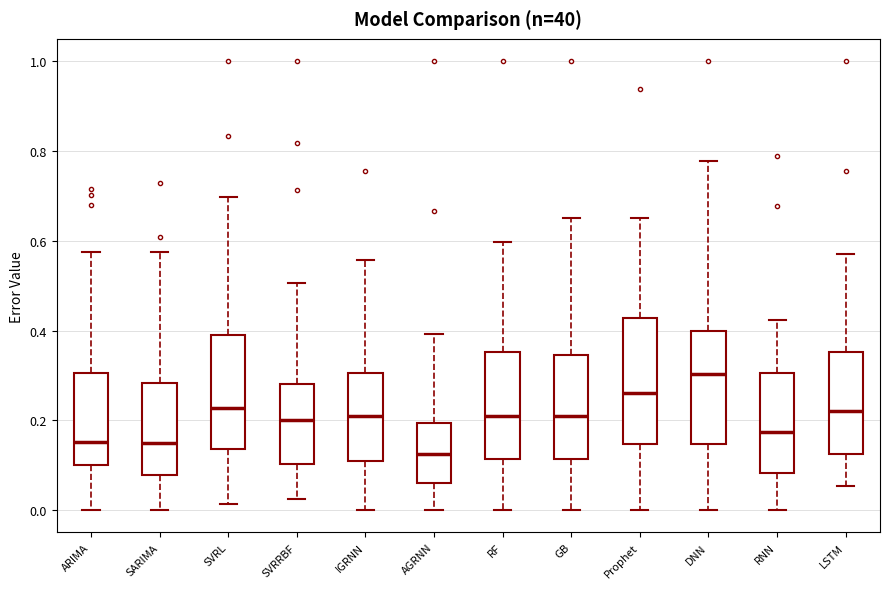

Where is the upper edge of the box for ARIMA on the y-axis? The values are not printed on the chart, so give them approximately, as read against the axis.

0.30